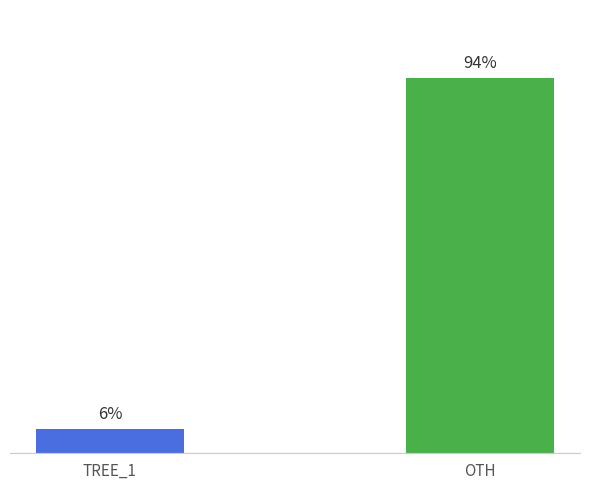

At which label is the value closest to 50?

TREE_1